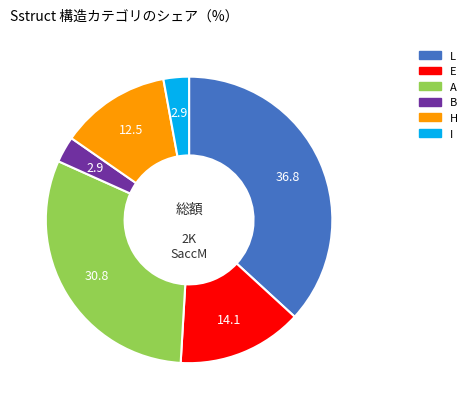

Does any single category account for the majority?

No